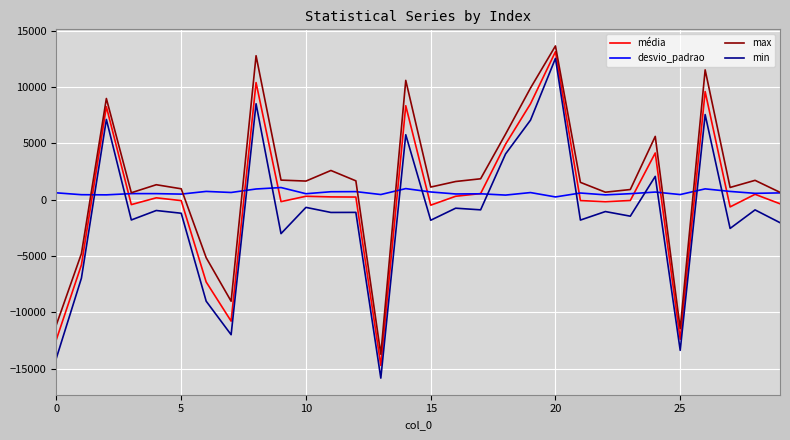

What is the minimum value for min?

-15844.0